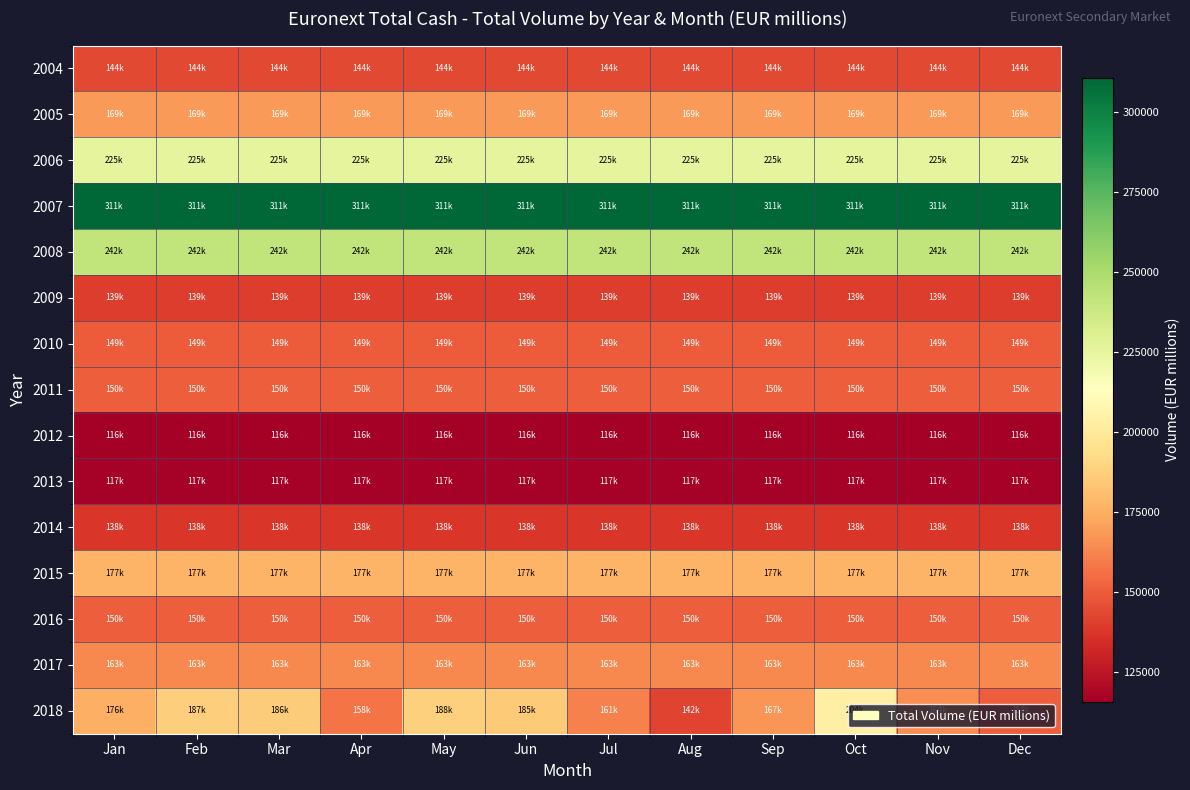

At which category is the sum across all series the highest?

Oct